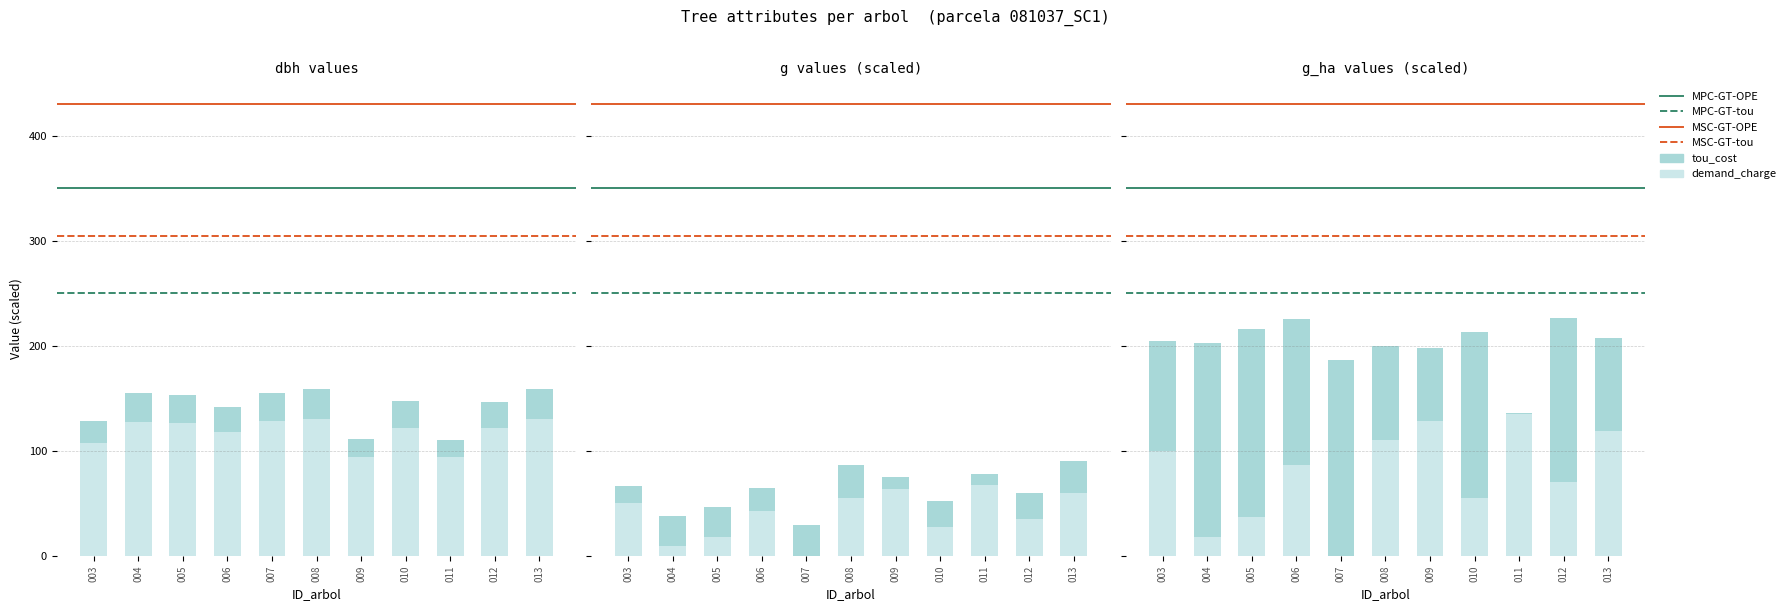

What is the average value of the g_ha series?

123.2